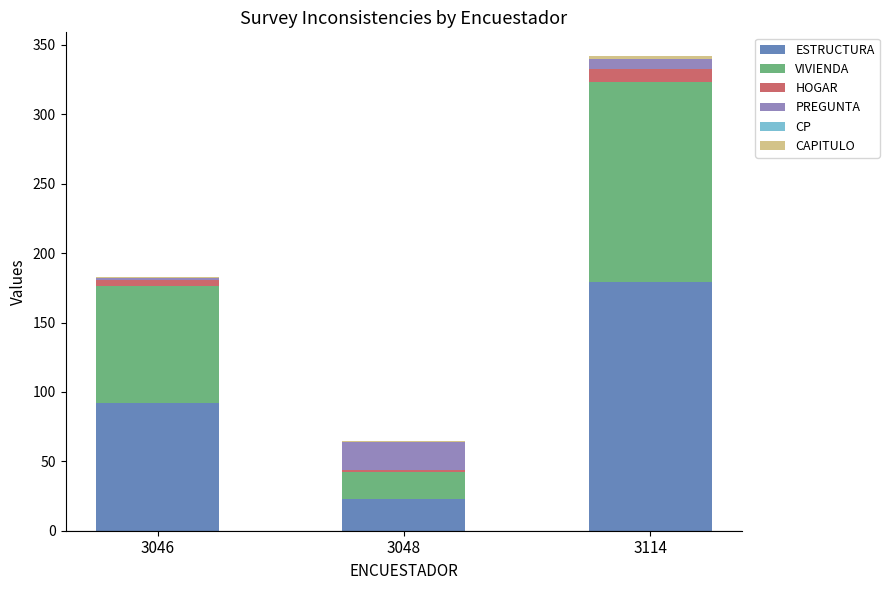

The ESTRUCTURA series shows 36 at 3048. True or false?

False